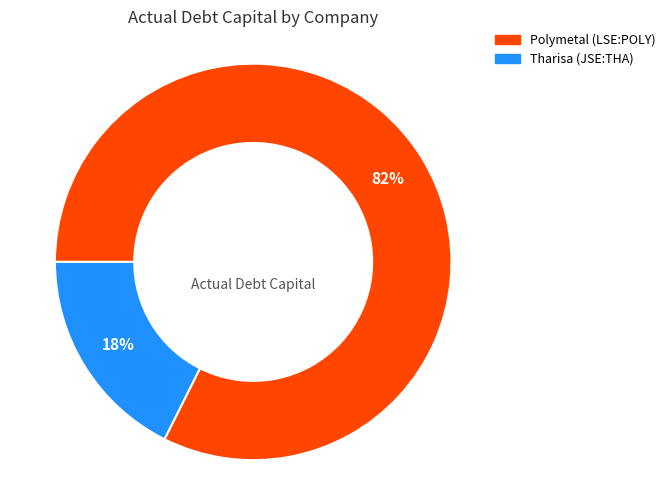

To the nearest percent, what is the average slice percentage?

50%